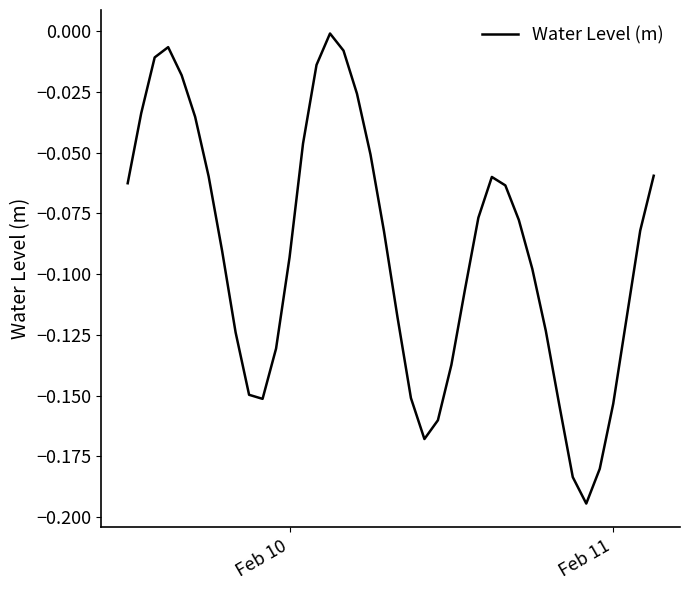

Is this an area chart (filled region under the line)?

No